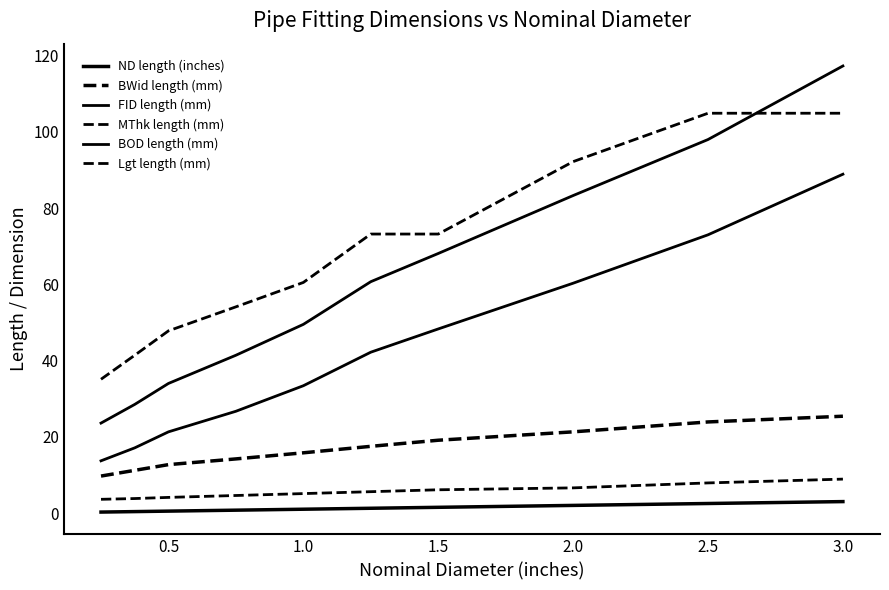

What is the average value of the MThk length (mm) series?

5.6